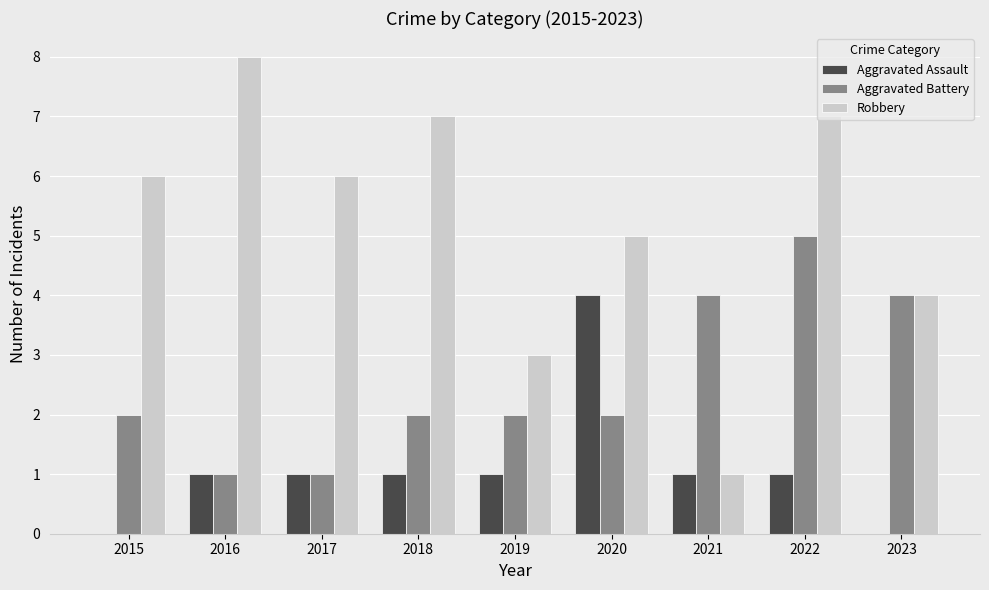

What is the total value across all series at 2019?

6